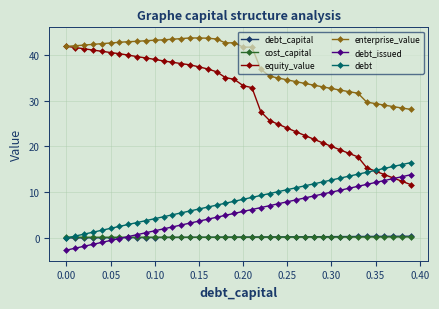

True or false: debt_issued and enterprise_value cross at least once.

False